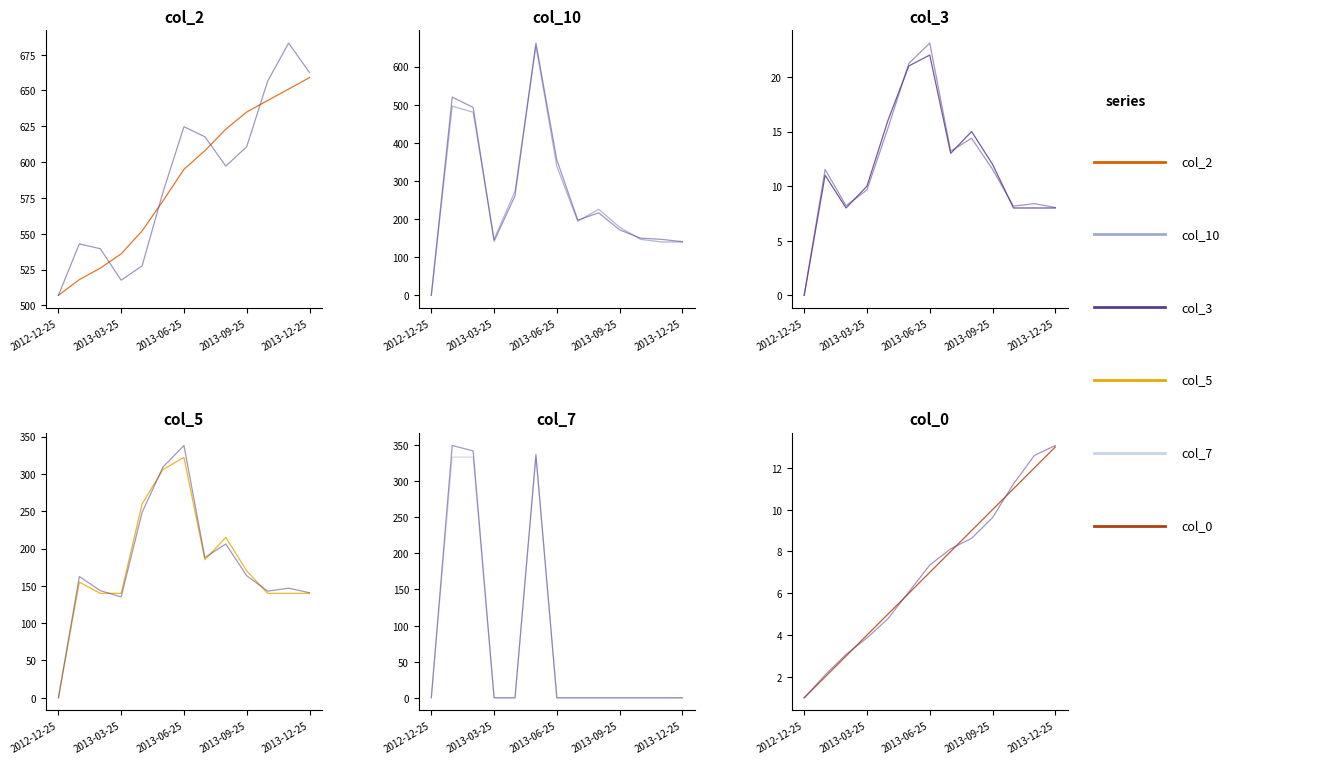

The value of col_5 at 2013-01-25 is 155.0. True or false?

True